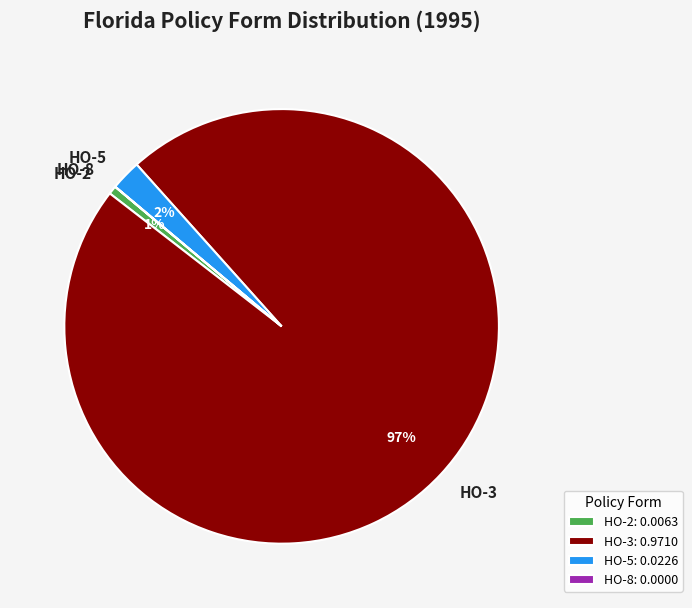

True or false: HO-5 accounts for 16% of the total.

False